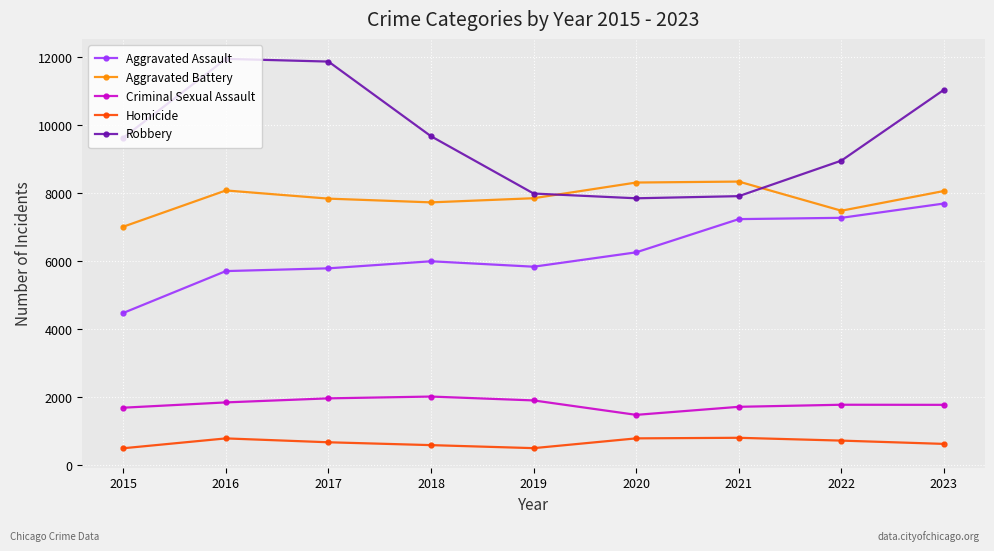

How many categories are shown in the chart?

9